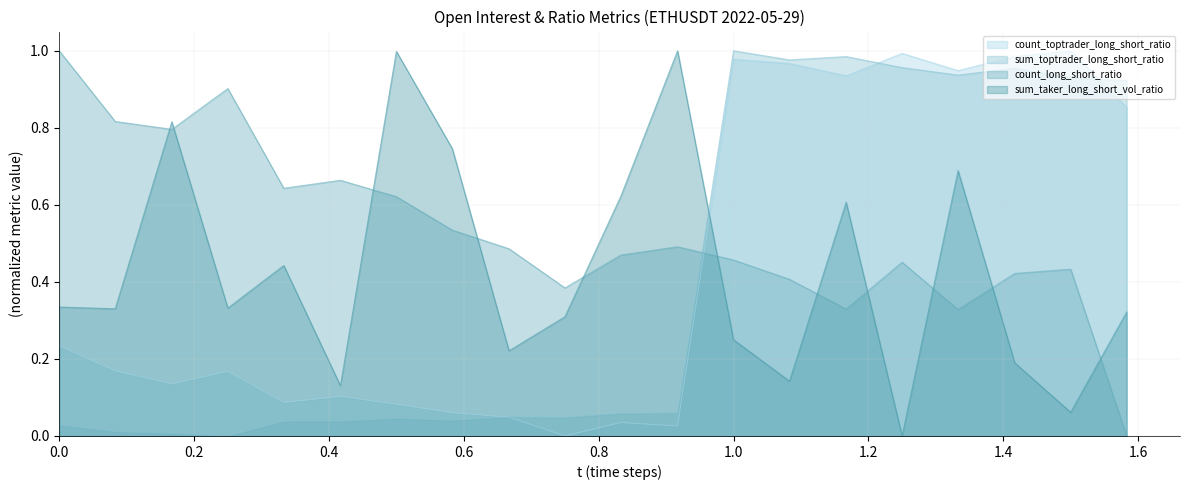

How many lines are shown in the chart?

4